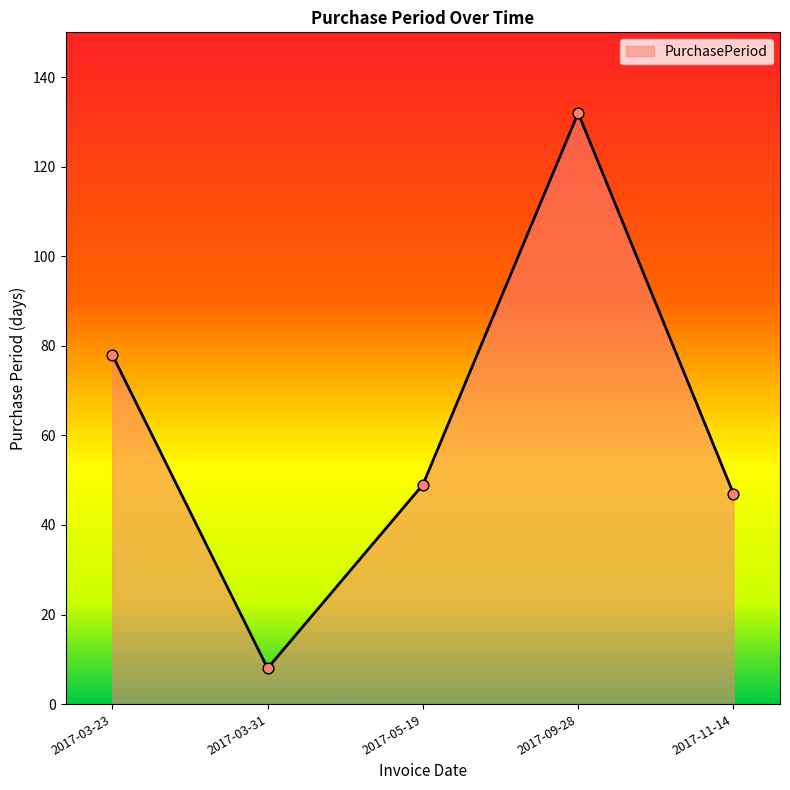

Which has a higher value, 2017-09-28 or 2017-05-19?

2017-09-28